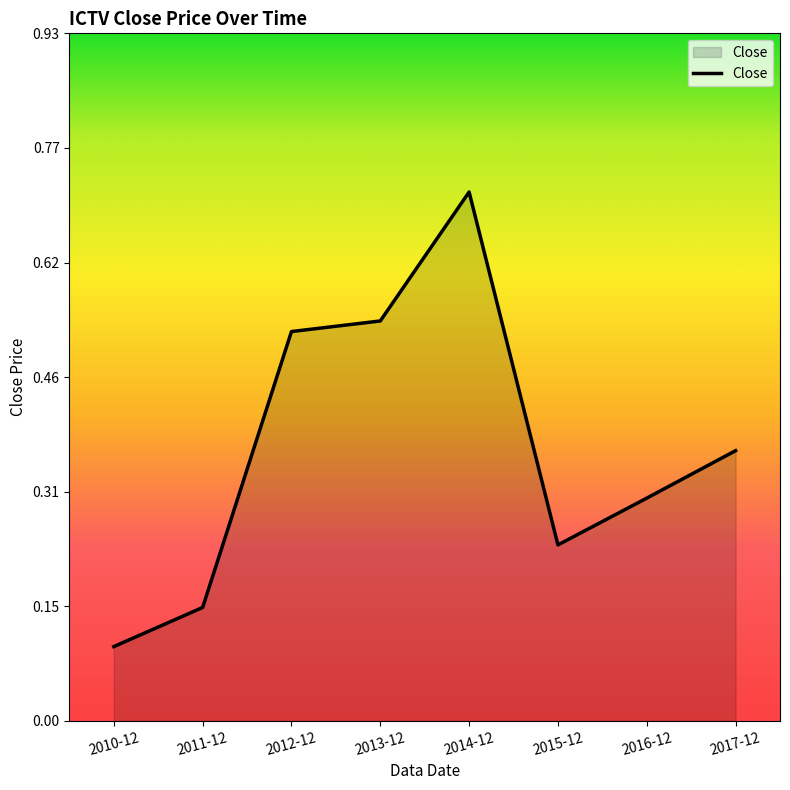

Rank the categories by value from lowest to highest.

2010-12, 2011-12, 2015-12, 2016-12, 2017-12, 2012-12, 2013-12, 2014-12